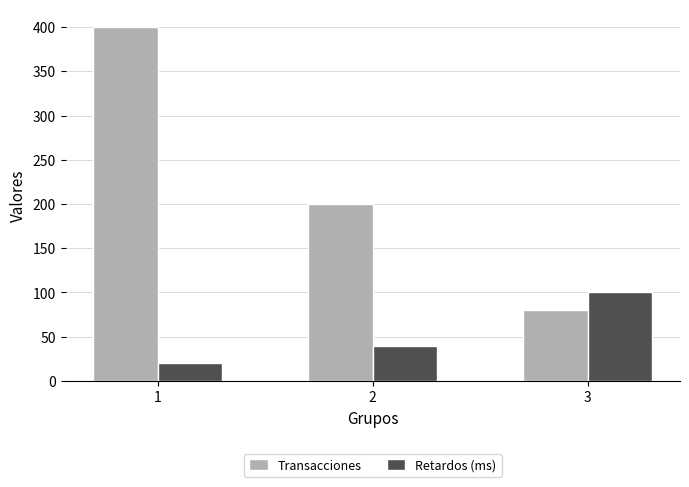

Is it true that Retardos (ms) equals 18 at 2?

False